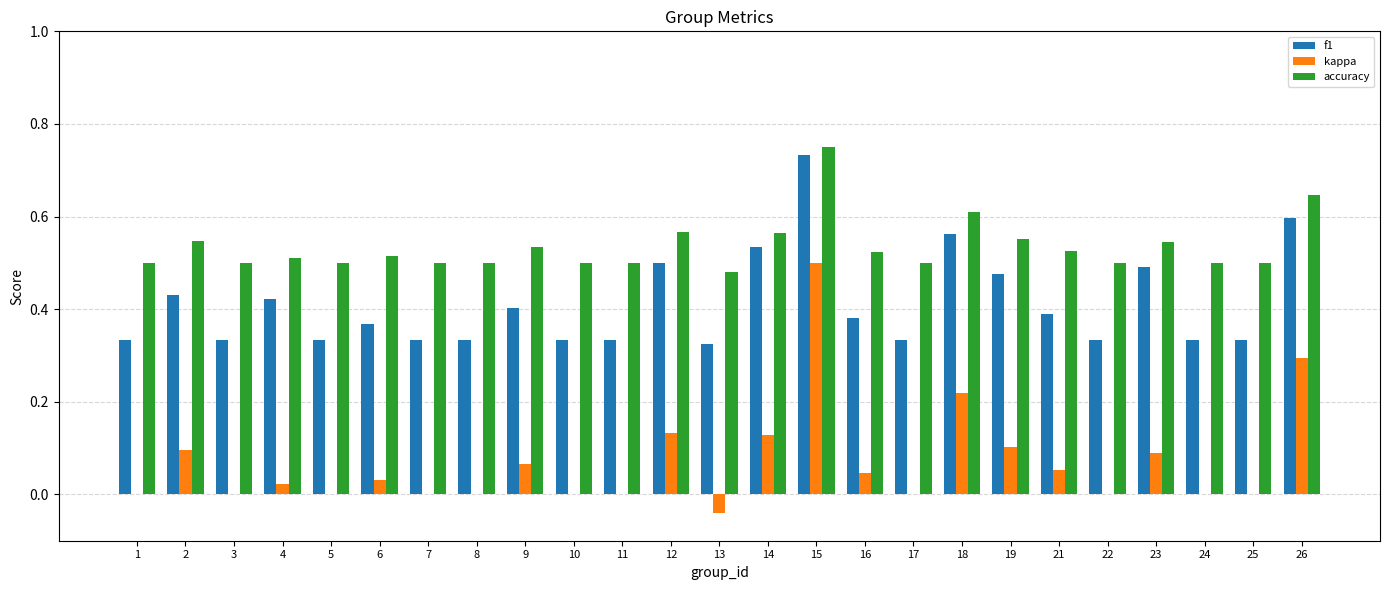

At which category is the sum across all series the highest?

15